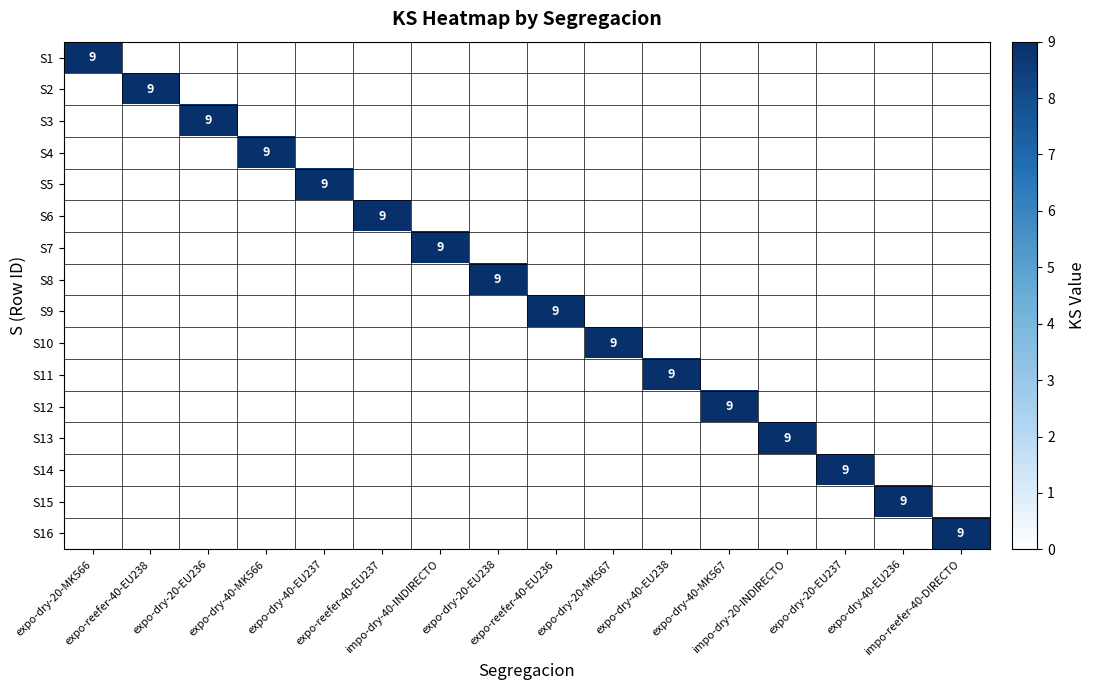

At which category does the chart reach its peak across all series?

expo-dry-20-MK566